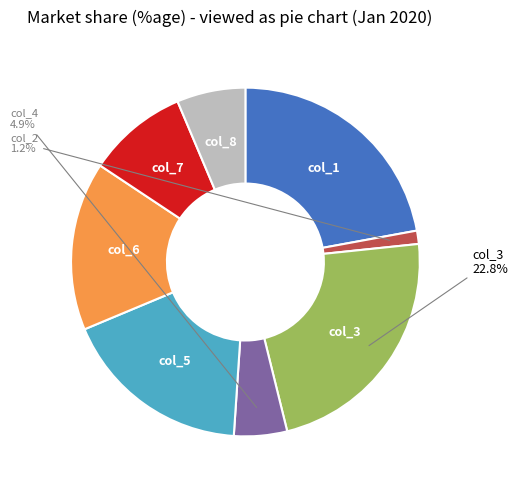

Does any single category account for the majority?

No